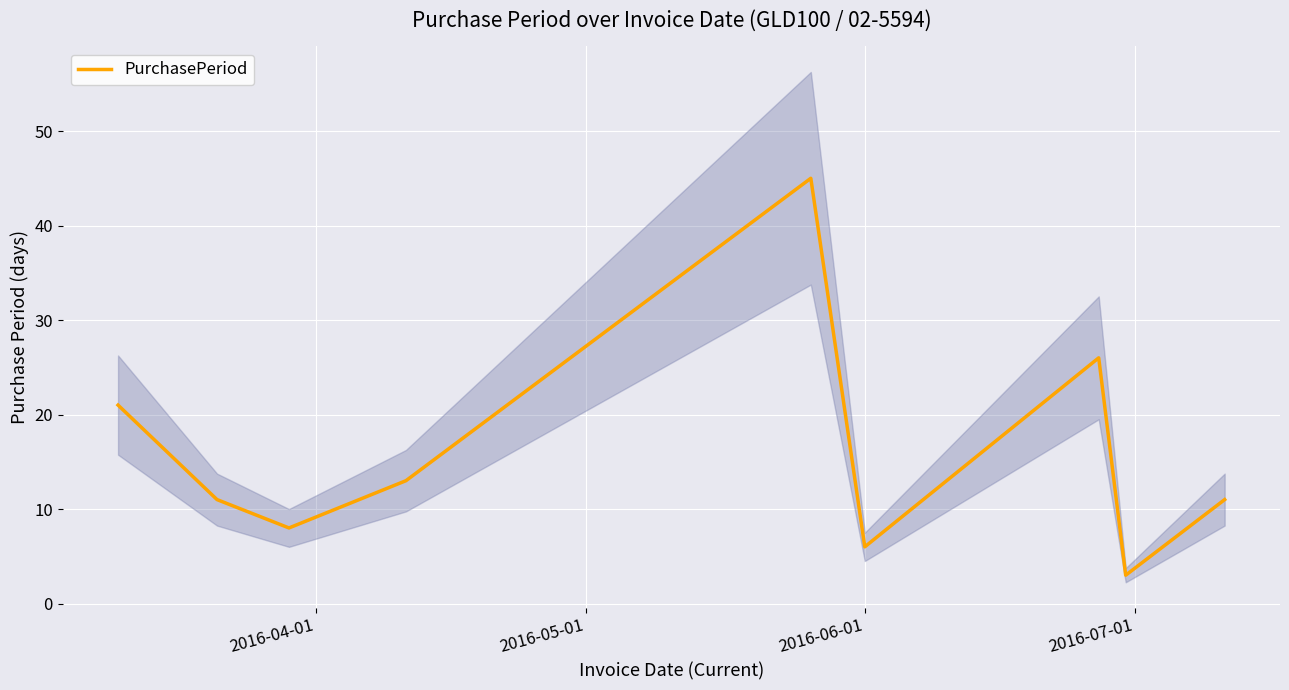

What is the lowest value of the PurchasePeriod series?

3